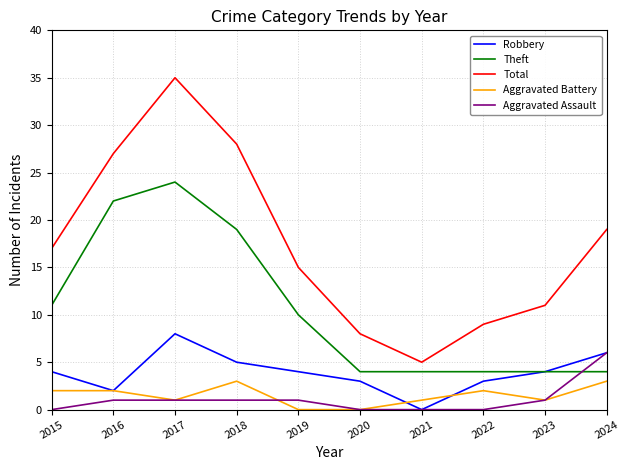

True or false: Total and Aggravated Assault intersect in this chart.

False